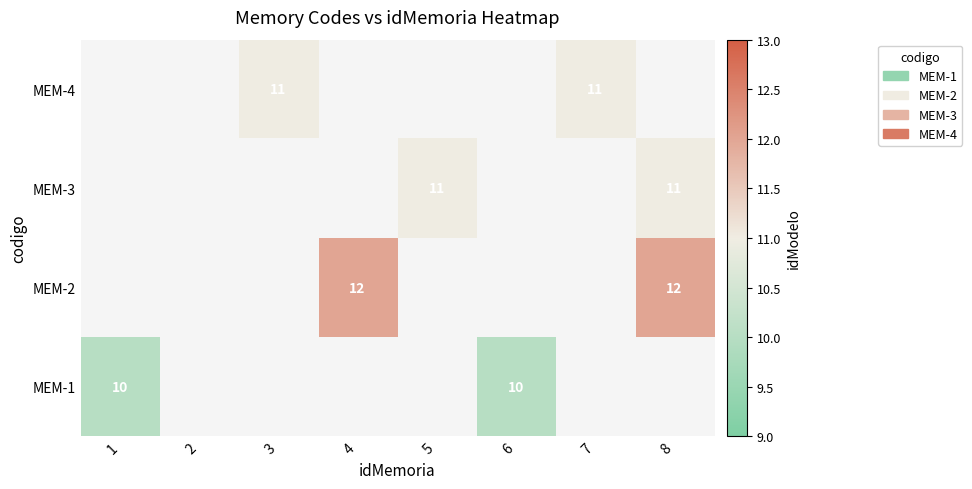

Is it true that MEM-3 equals 6 at 5?

False